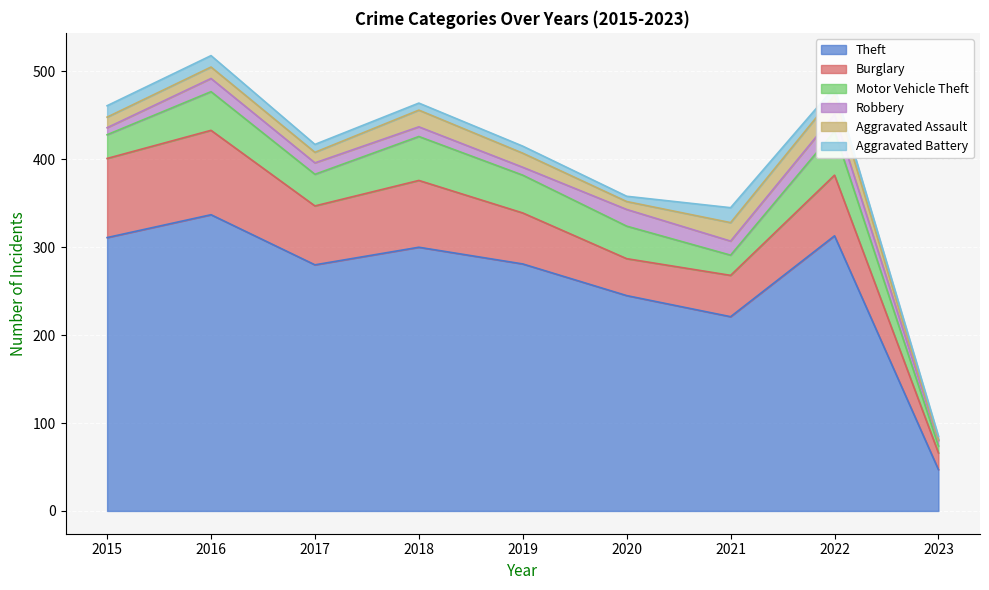

How many values in the Theft series exceed 281?

4